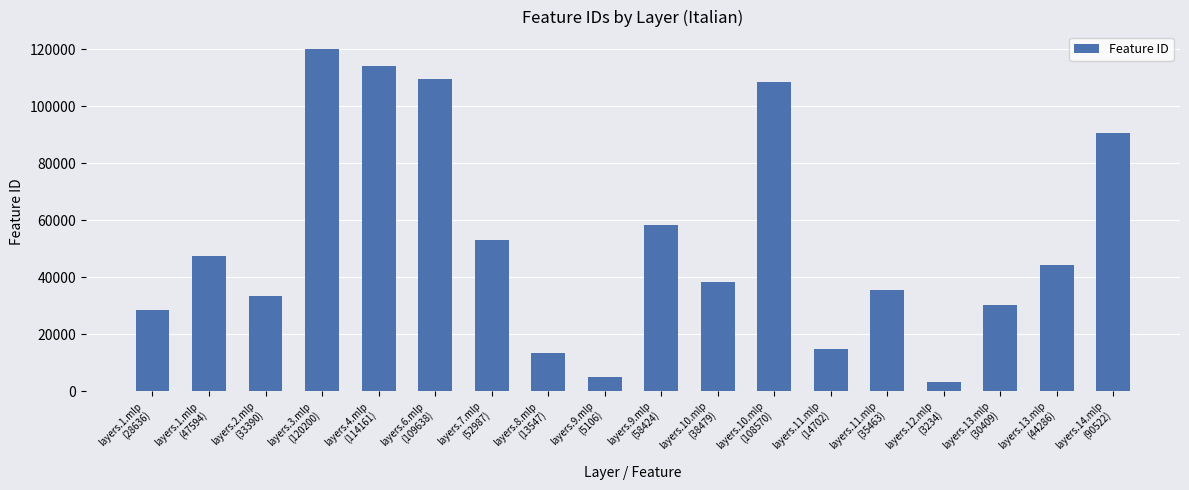

The value at layers.11.mlp
(14702) is 20548. True or false?

False